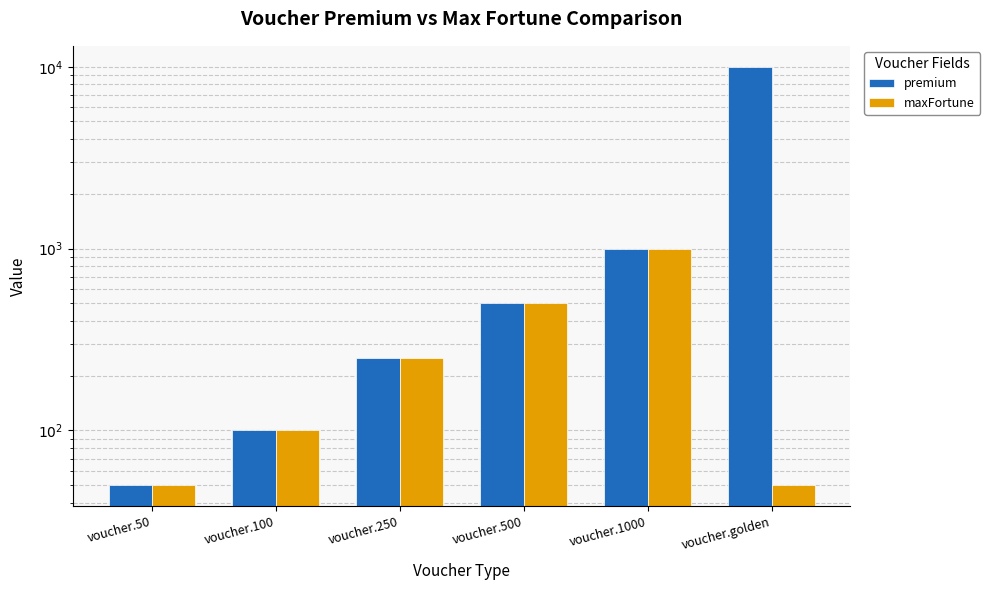

Is the value of maxFortune at voucher.500 greater than the value of premium at voucher.1000?

No